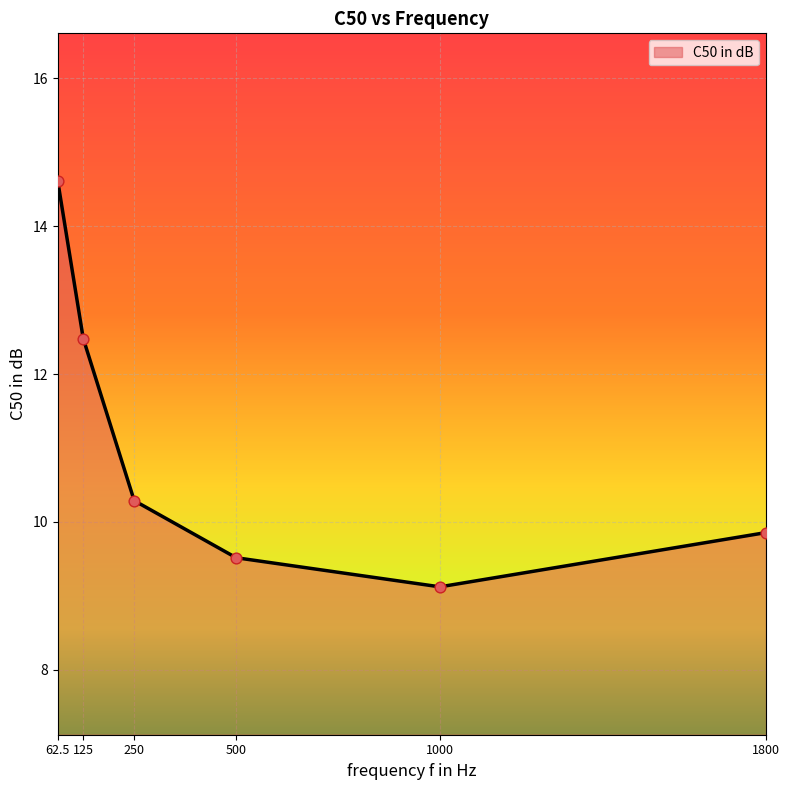

What is the change in value from 250 to 500?

-0.8